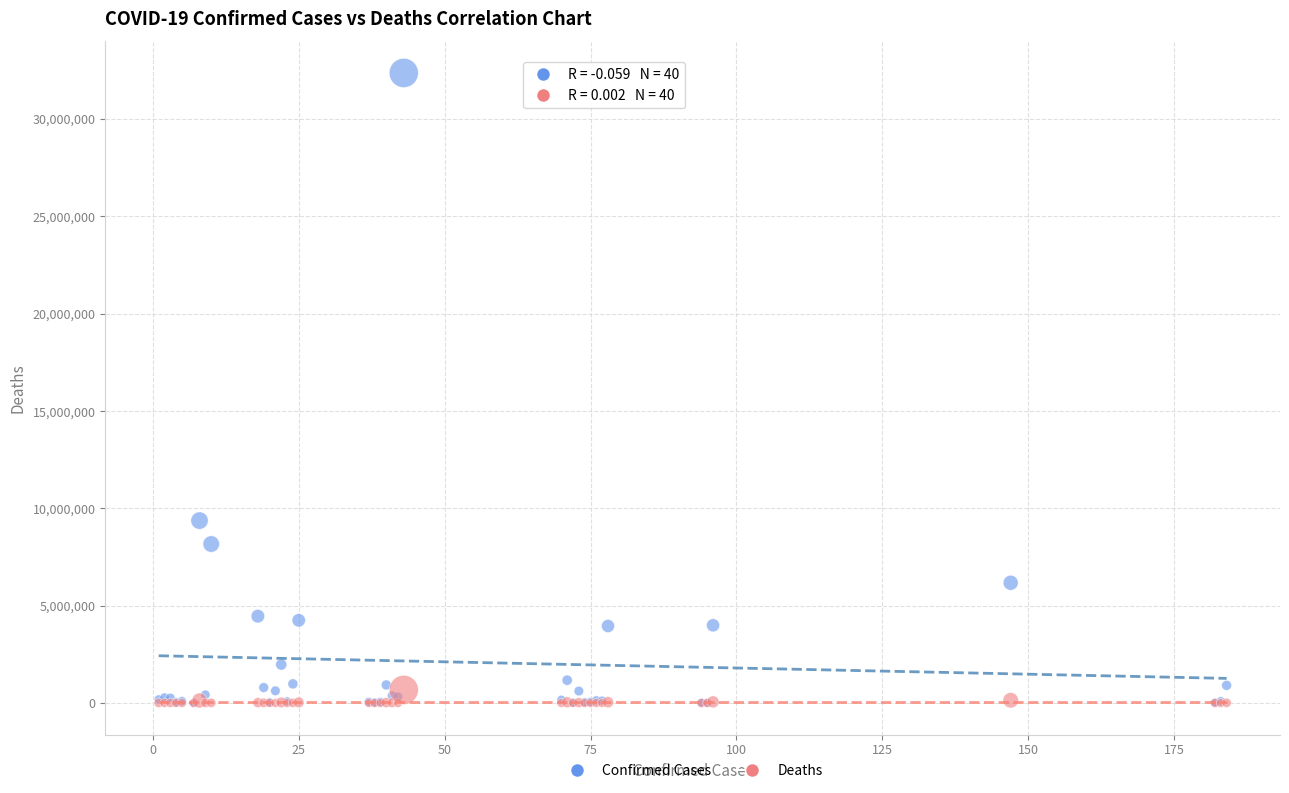

Across all series, what Y value is closest to 16179019?

9367172